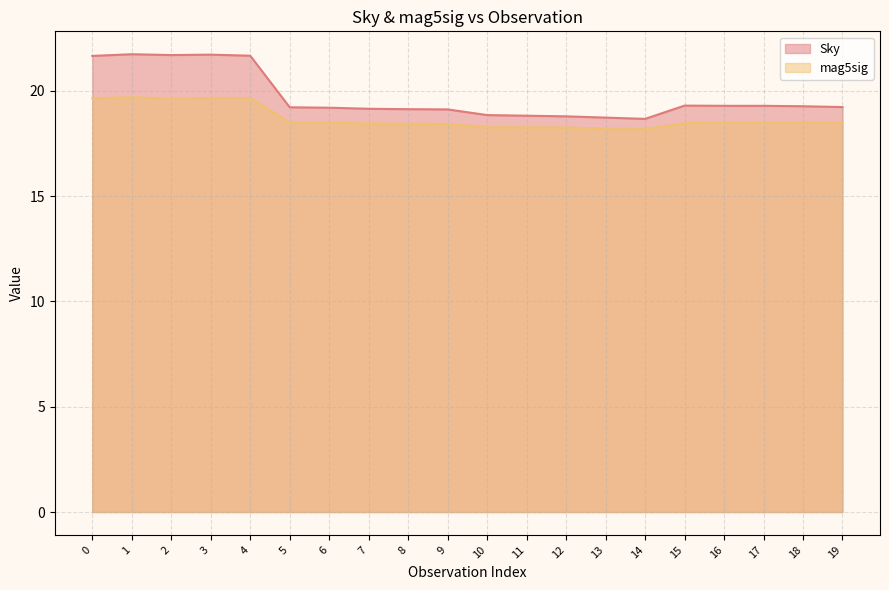

What is the sum of all mag5sig values?

374.2